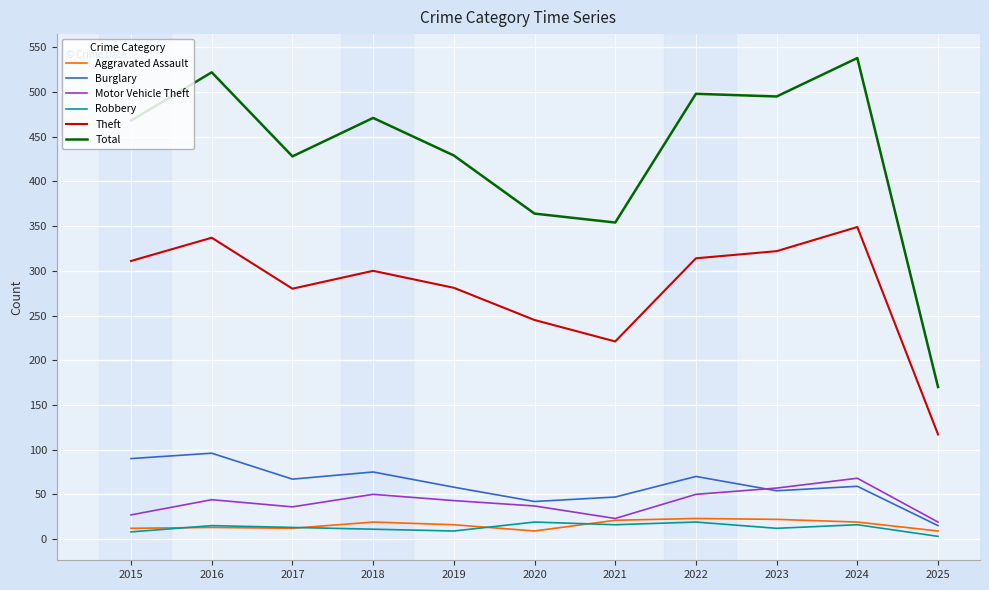

What is the sum of the Burglary values at 2025 and 2019?

73